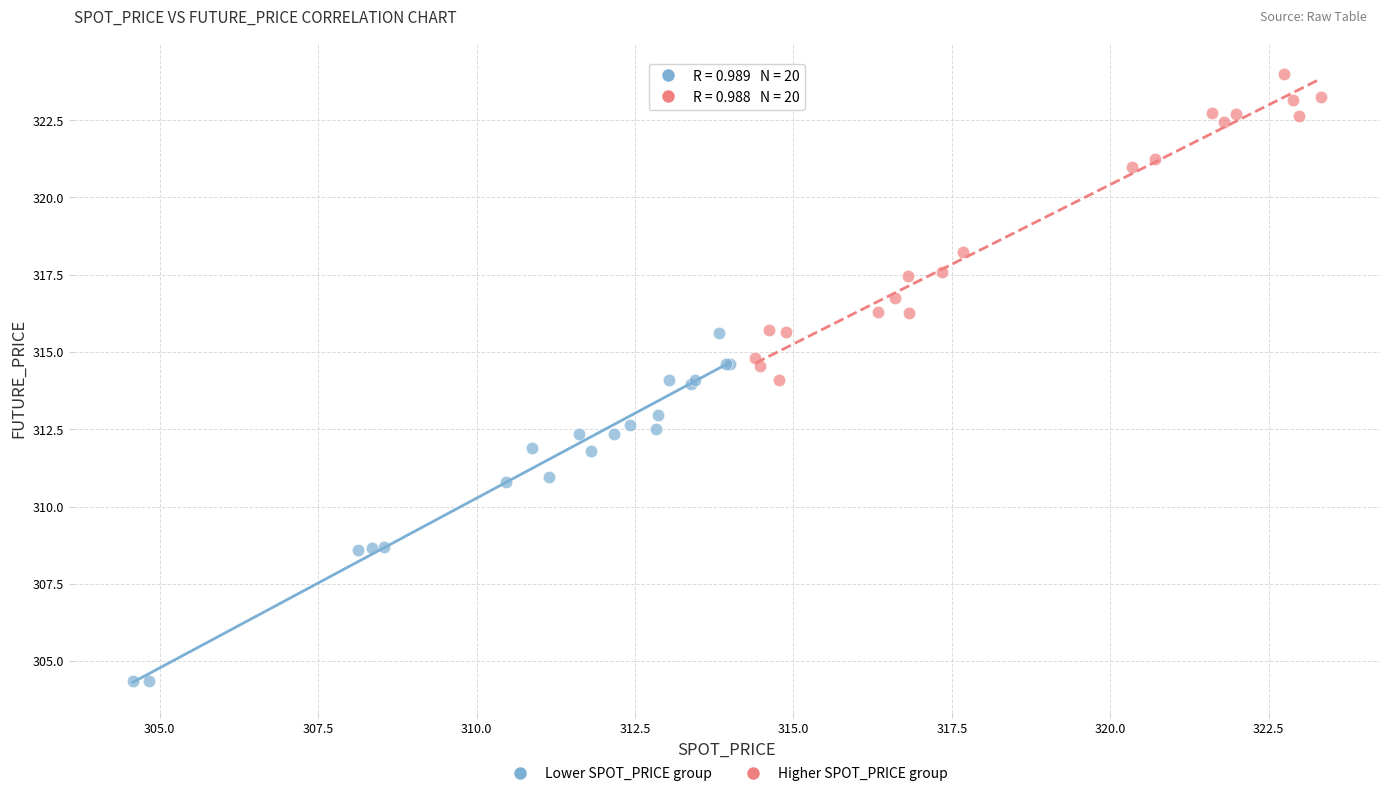

Which series has the largest Y range (max minus min)?

Lower SPOT_PRICE group